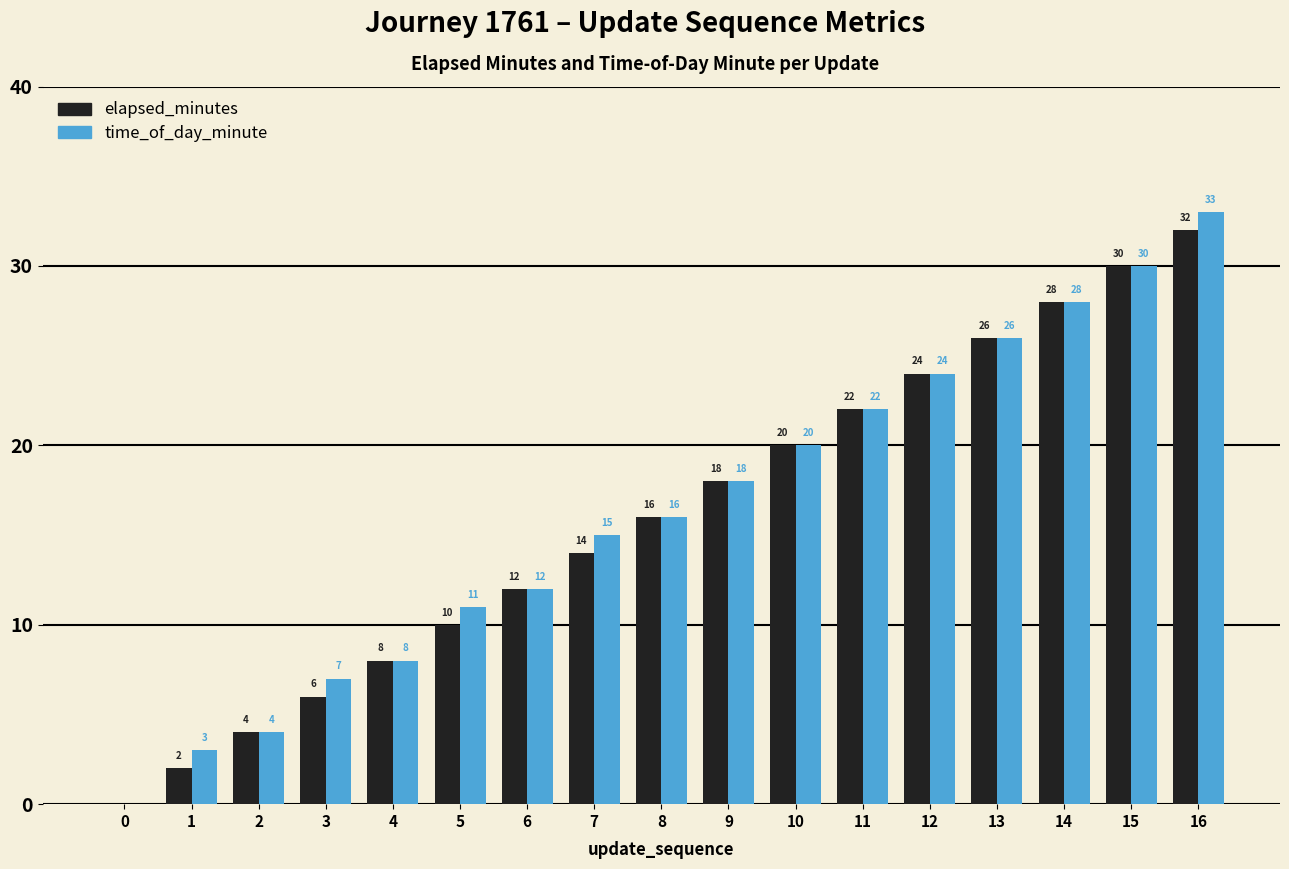

True or false: time_of_day_minute has a value of 11 at 3.

False